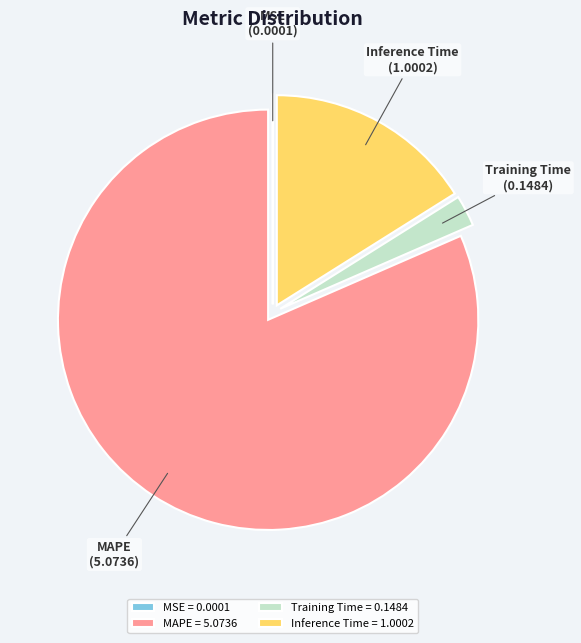

Between MAPE and Training Time, which is larger?

MAPE